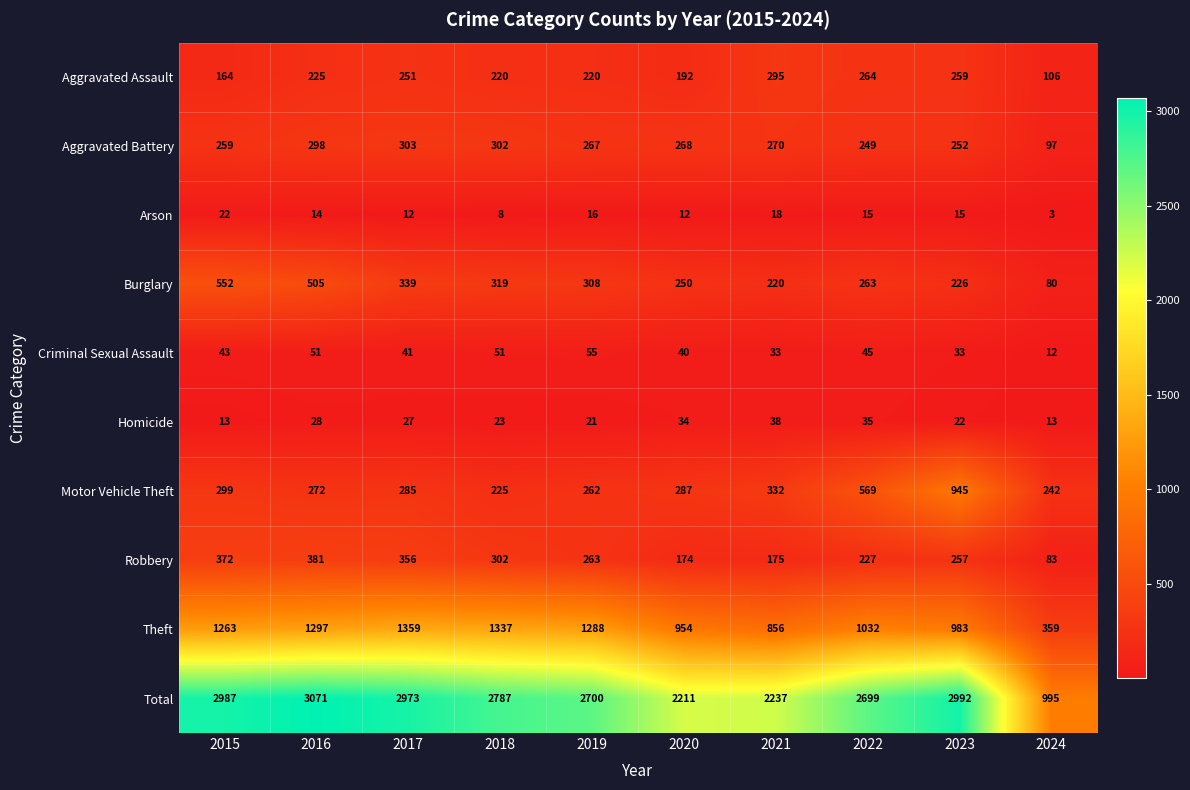

Where does the Motor Vehicle Theft series first go above 287?

2015